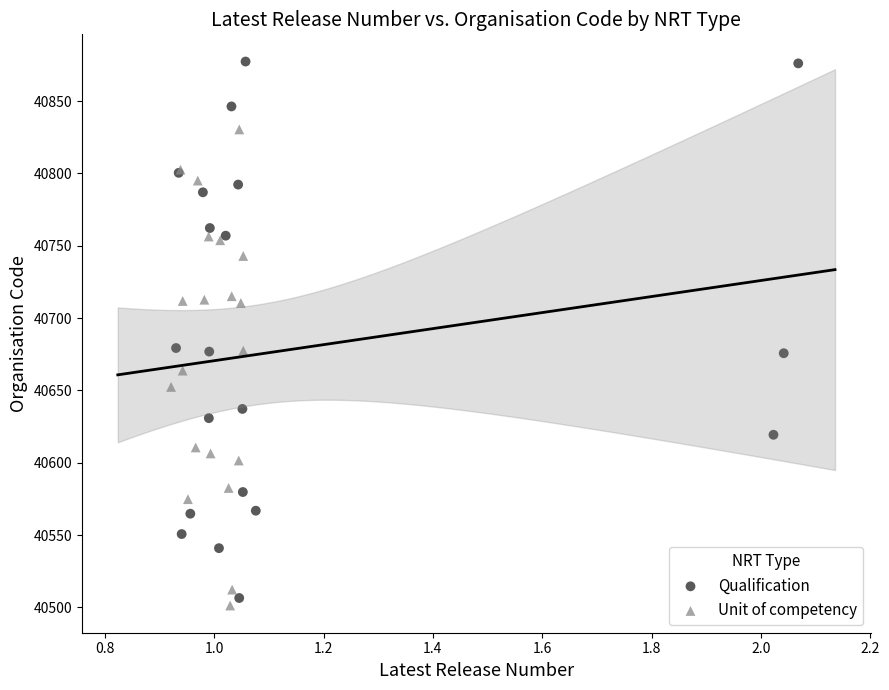

Which series reaches the maximum Y coordinate?

Qualification